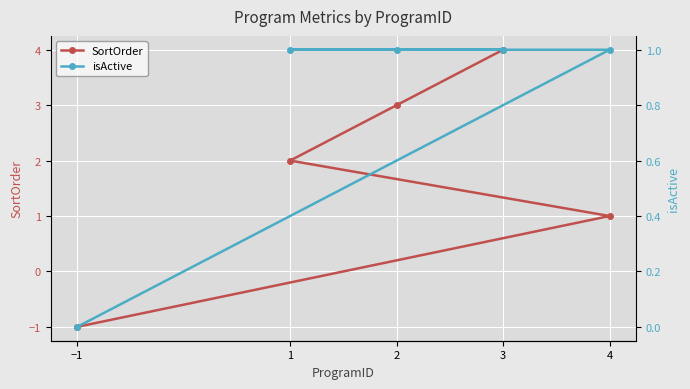

Is the value of SortOrder at 1 greater than the value of isActive at 4?

Yes